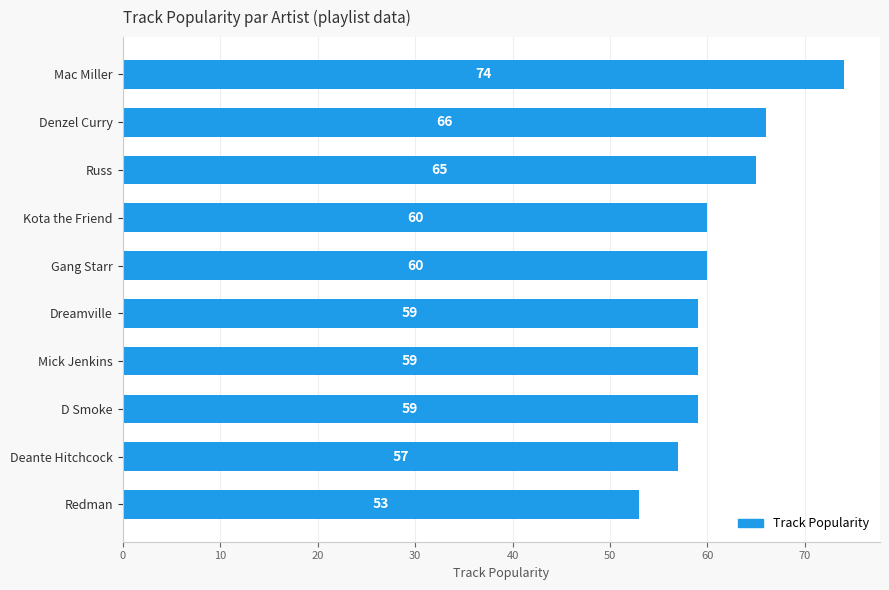

How many categories are shown in the chart?

10